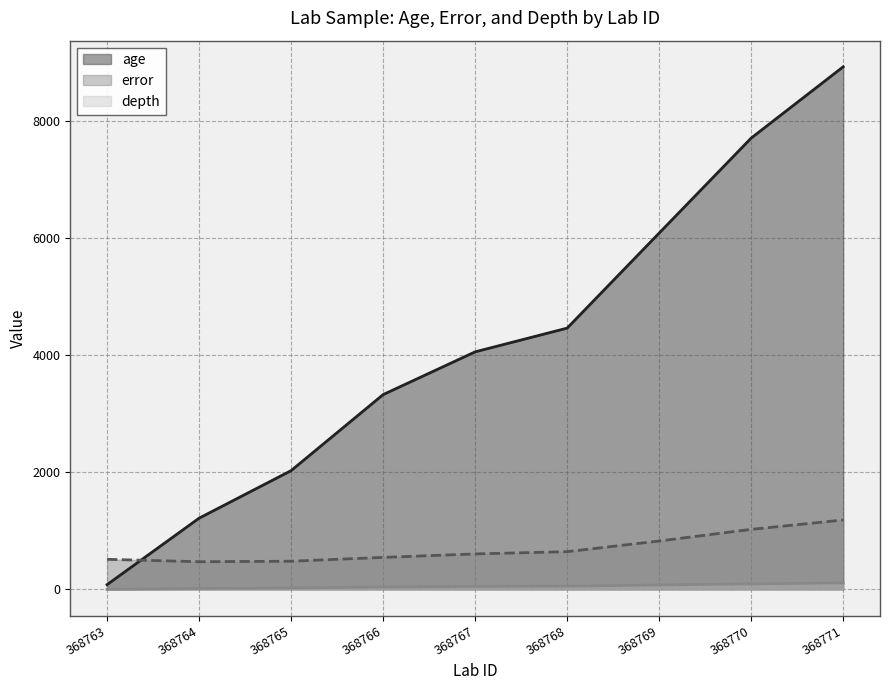

What is the difference between the highest and lowest values at 368765?

2003.0